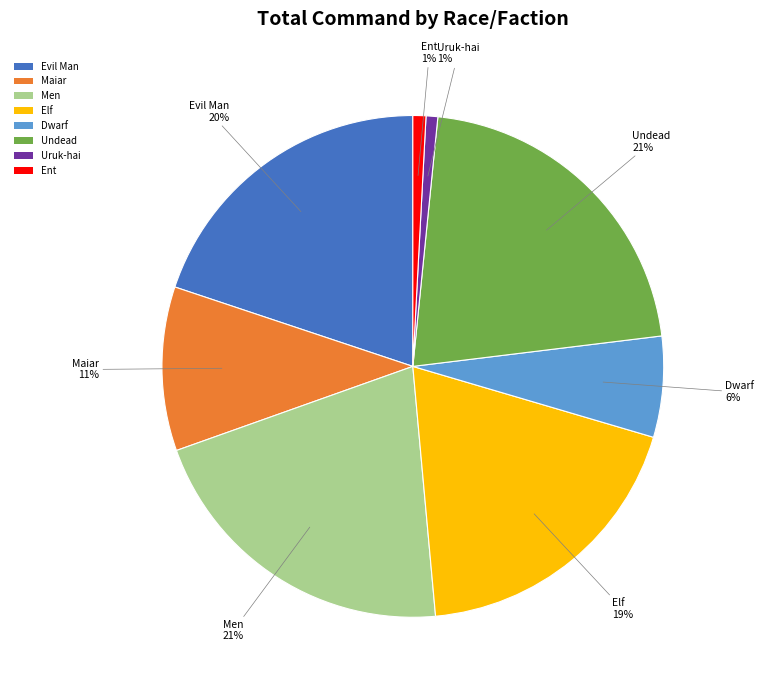

To the nearest percent, what is the combined percentage of Elf and Dwarf?

25%